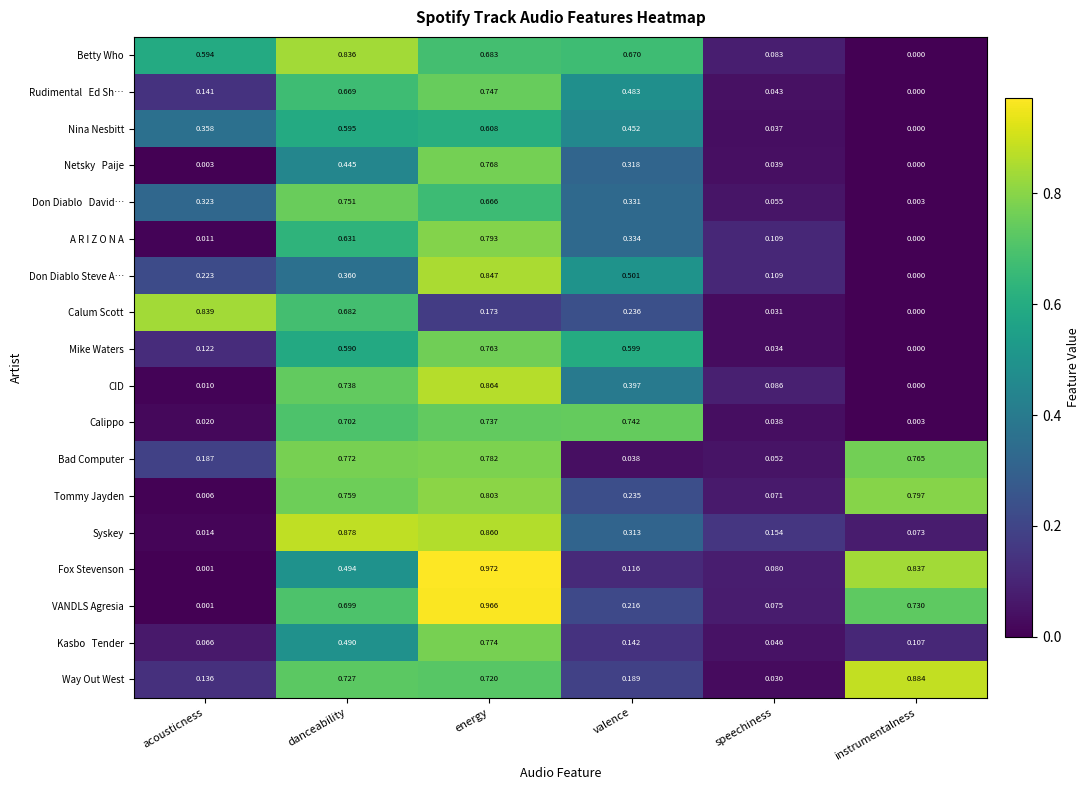

Which series has the widest spread of values?

Fox Stevenson